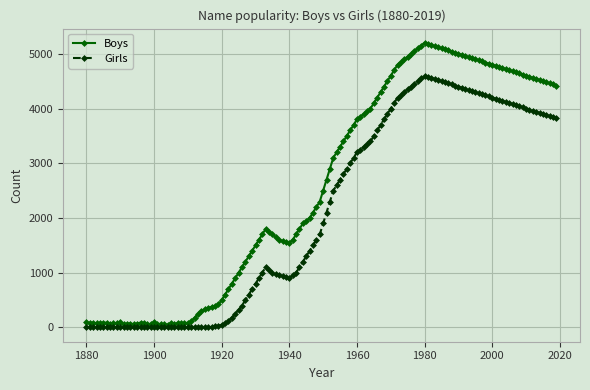

Which series has the widest spread of values?

Boys